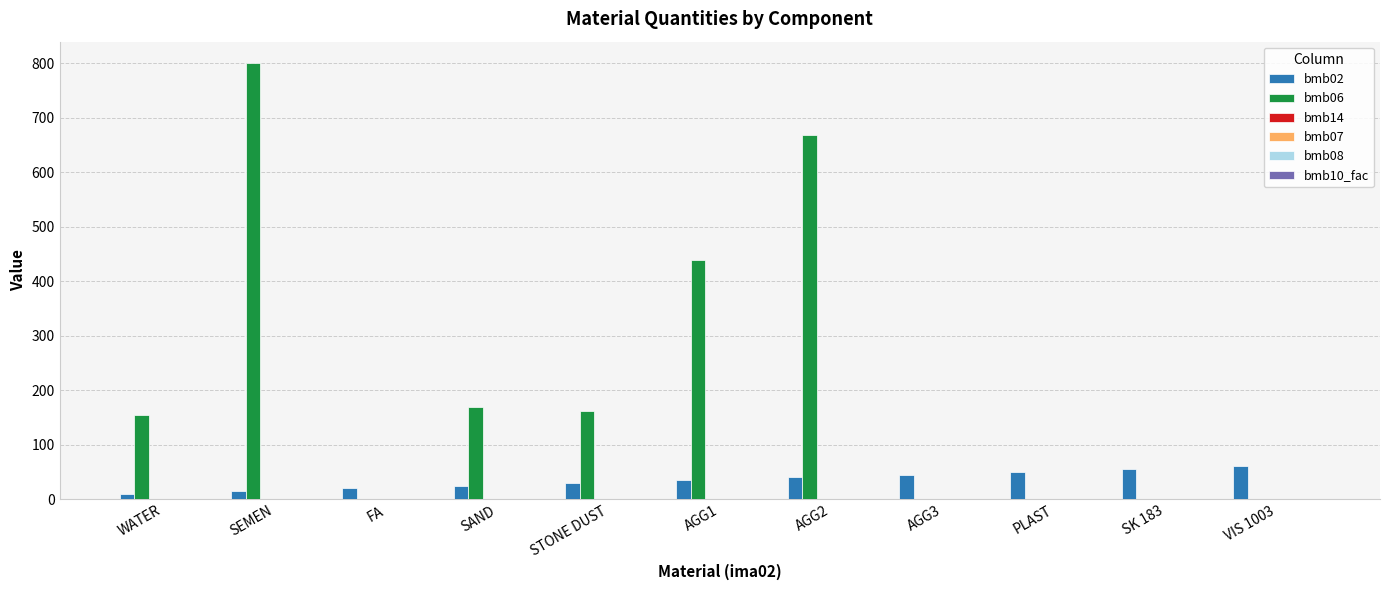

What is the maximum value for bmb06?

800.0